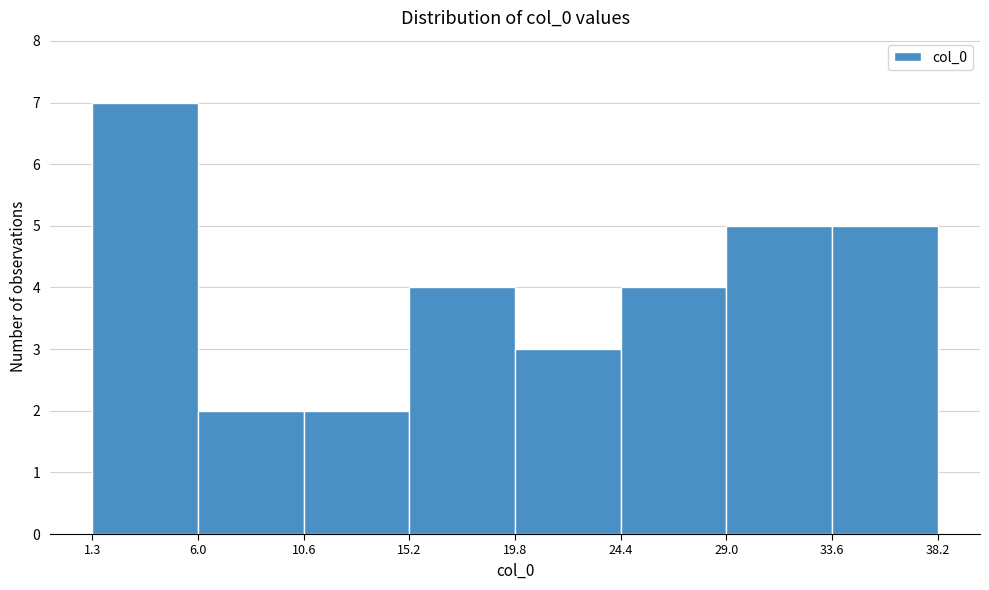

Reading left to right, list every bar in this chart as the range it spans on the x-axis followed by its height. The values are not printed on the chart, so give them approximately, as read against the axis.

1.3 to 6.0: 7
6.0 to 10.6: 2
10.6 to 15.2: 2
15.2 to 19.8: 4
19.8 to 24.4: 3
24.4 to 29.0: 4
29.0 to 33.6: 5
33.6 to 38.2: 5